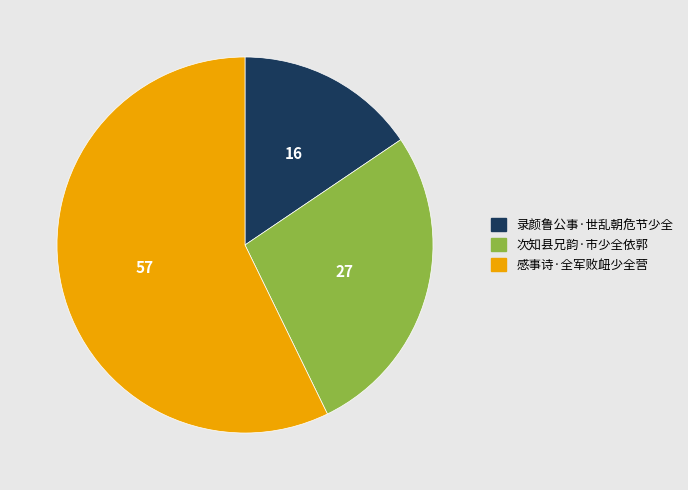

Which has a higher value, 感事诗·全军败衄少全营 or 次知县兄韵·市少全依郭?

感事诗·全军败衄少全营